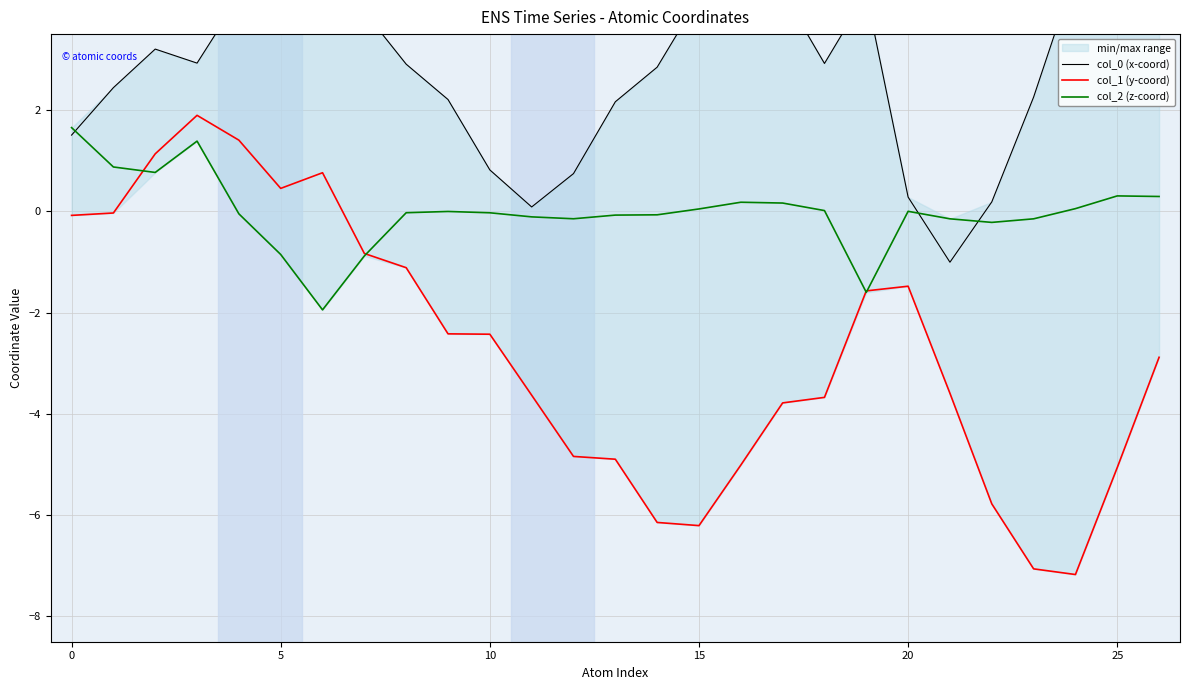

How many data points in col_2 (z-coord) are above 0?

12